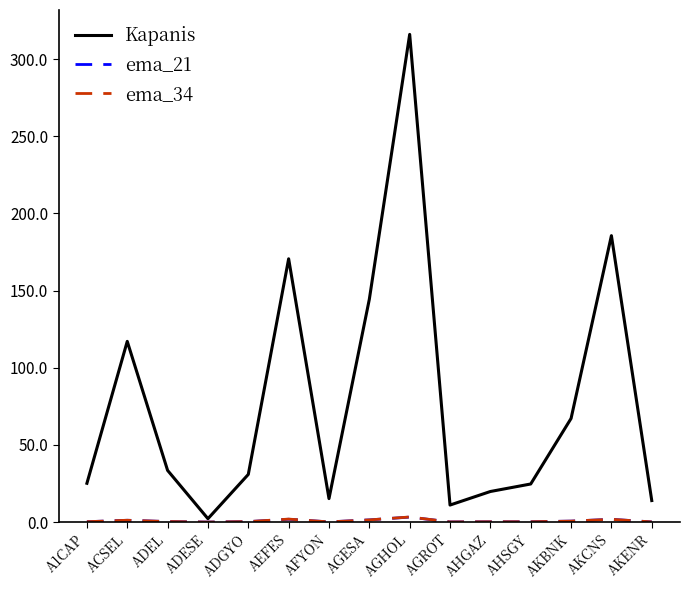

Count the number of data series in this chart.

3